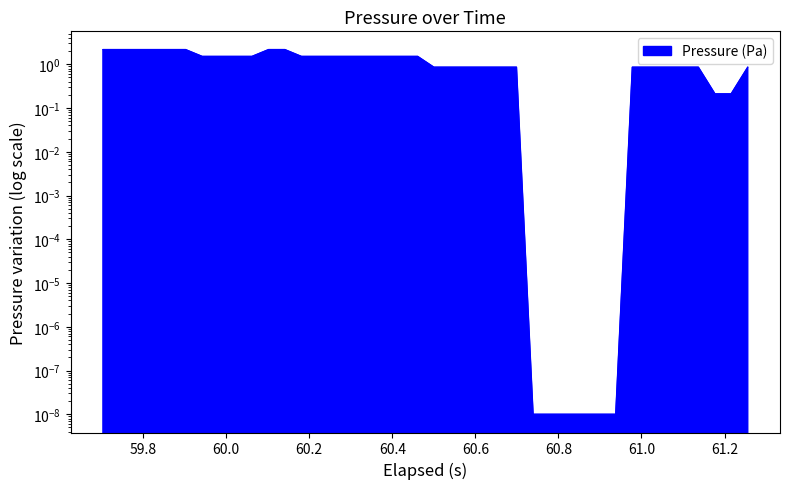

How many series are shown in this chart?

1